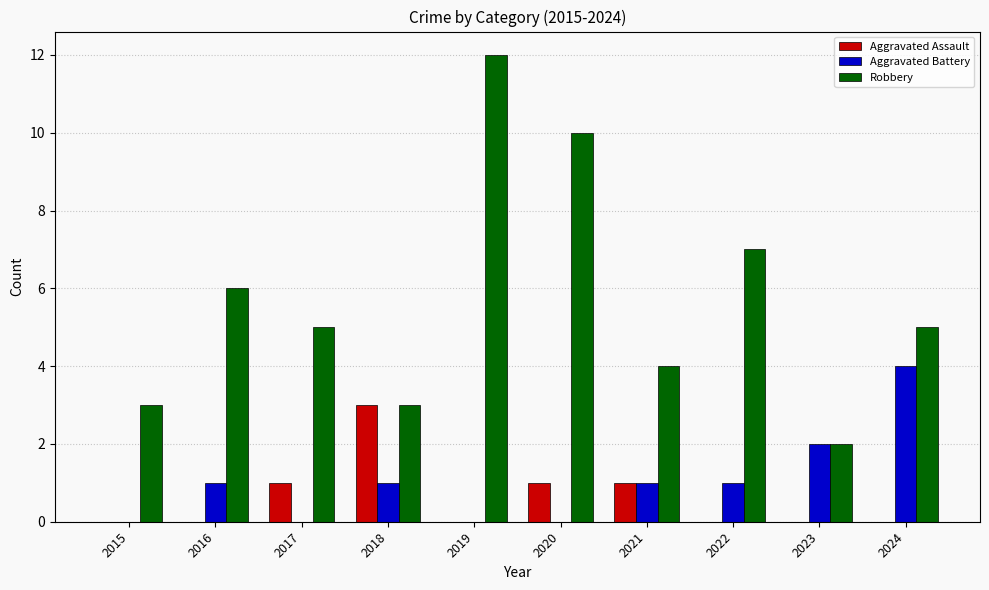

Are the bars horizontal?

No